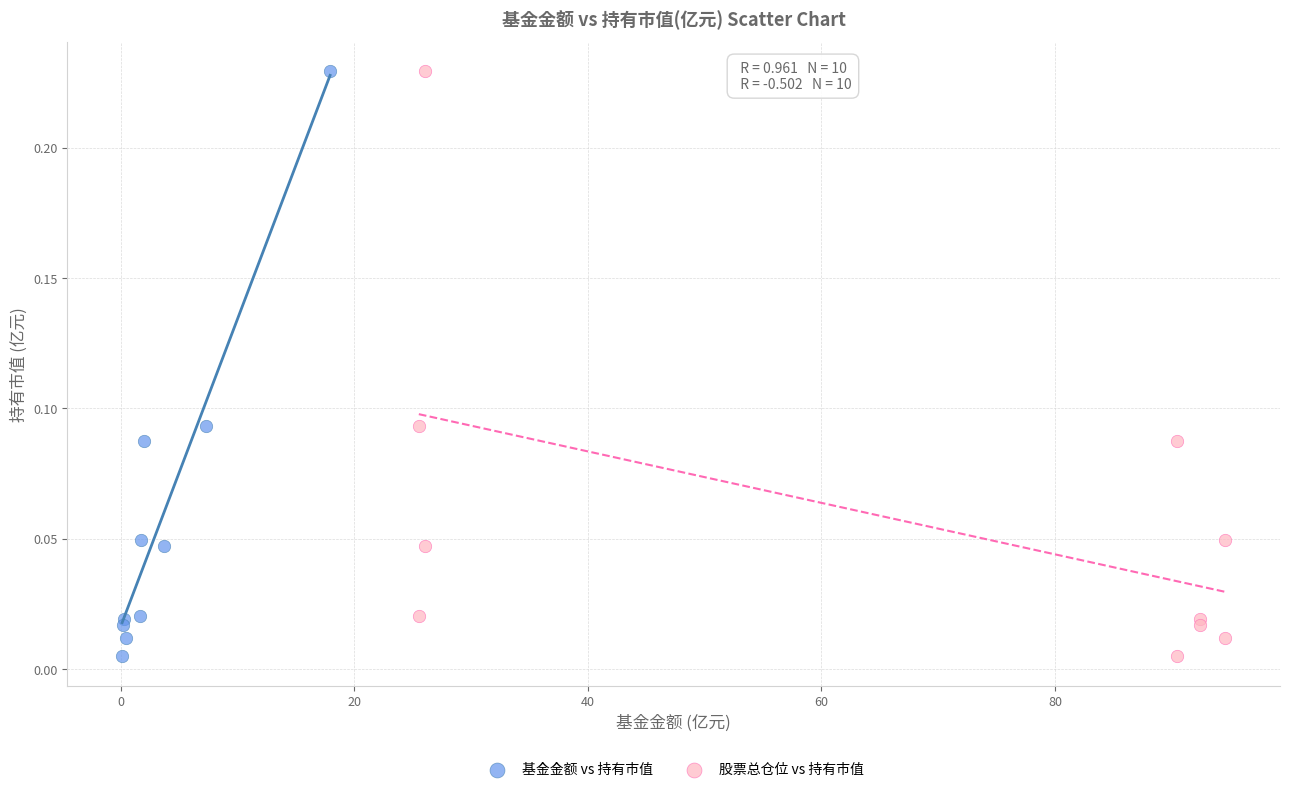

What are all the series names shown in the legend?

基金金额 vs 持有市值, 股票总仓位 vs 持有市值